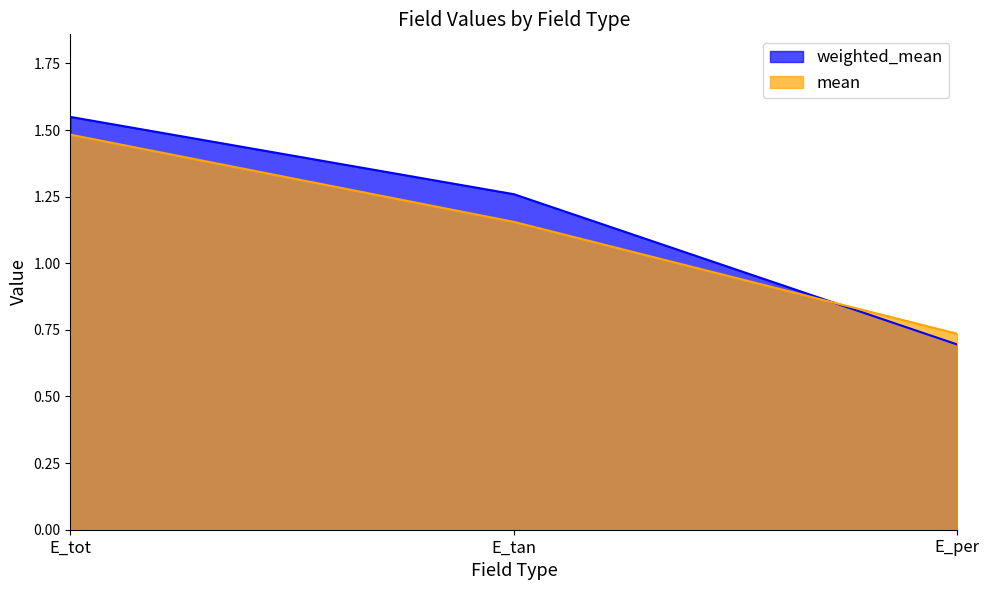

Does the chart display data point markers on the line(s)?

No